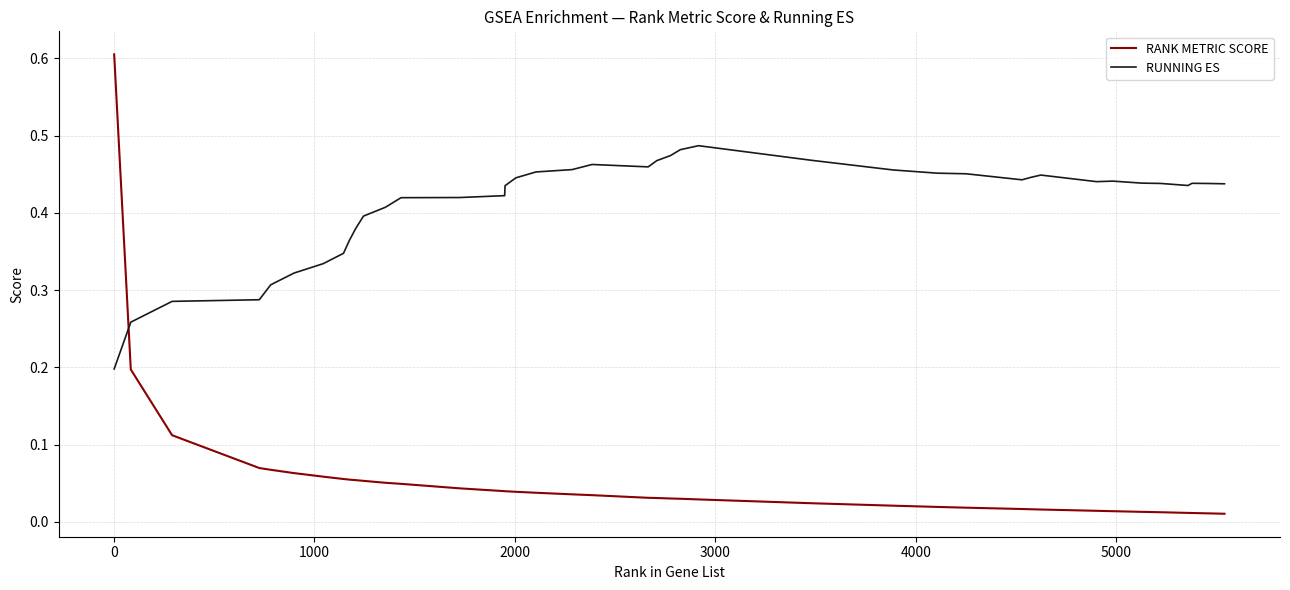

Which series has the largest total across all categories?

RUNNING ES